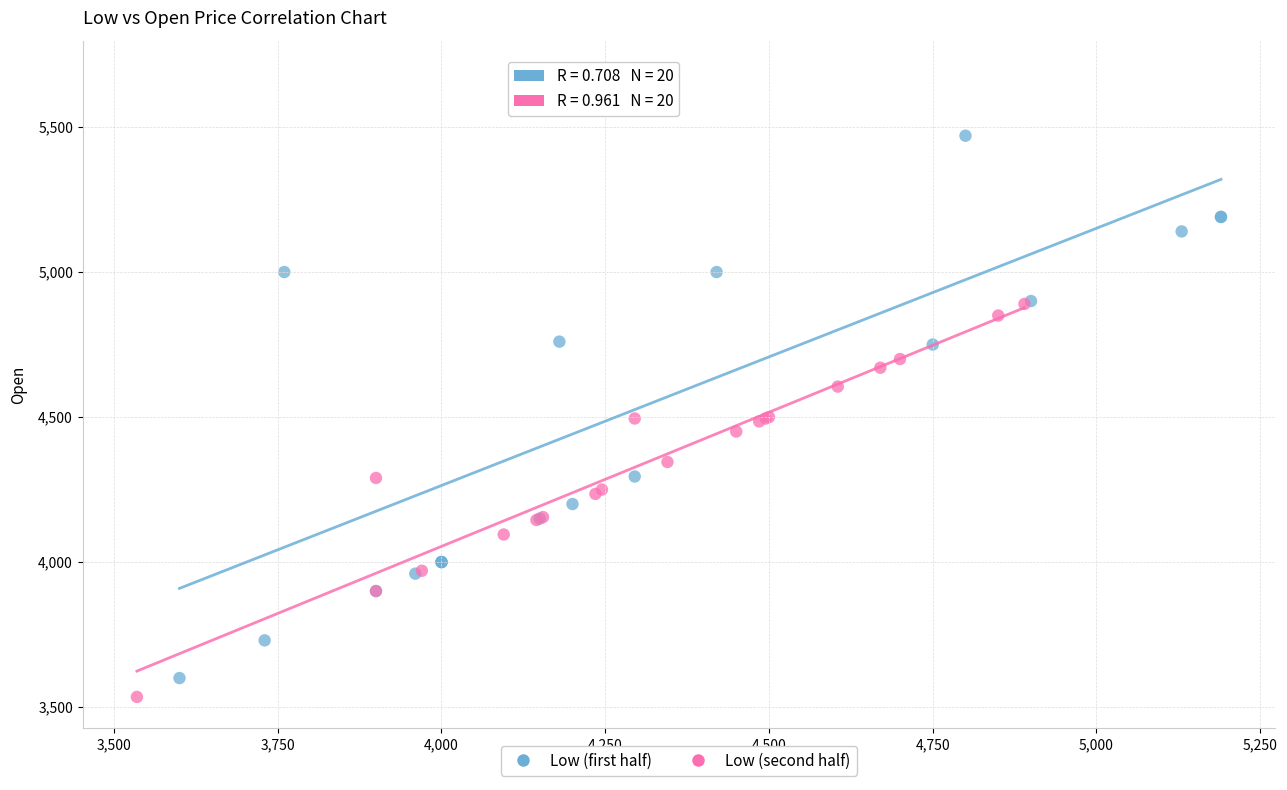

What are all the series names shown in the legend?

Low (first half), Low (second half)